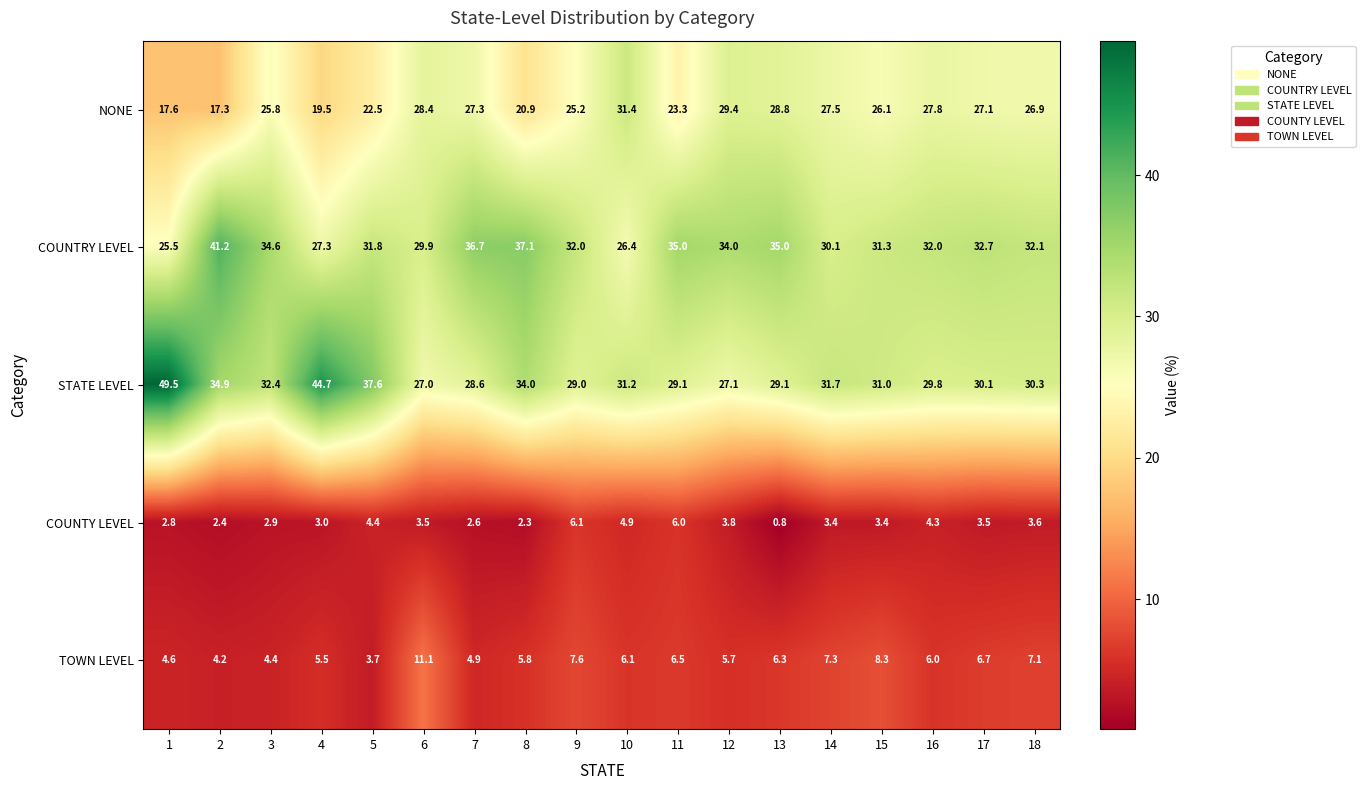

Which series has the largest total across all categories?

STATE LEVEL